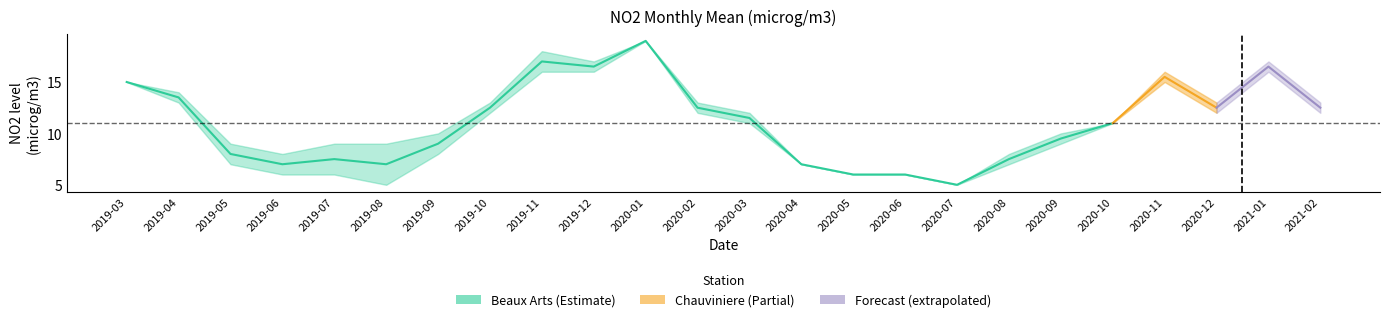

At which category does the chart reach its minimum across all series?

2020-07